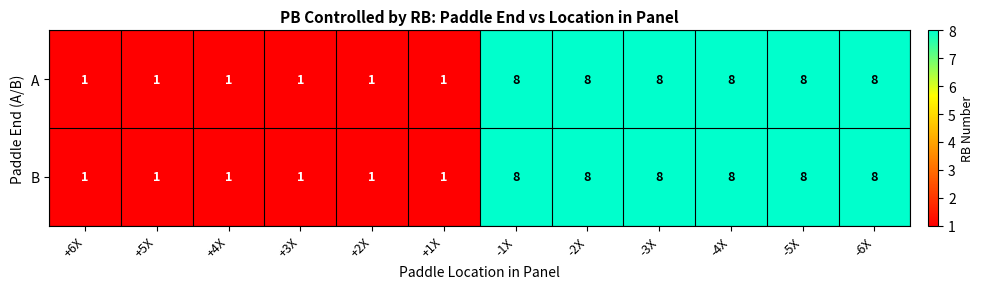

Count the A values in the range 1 to 8.

12